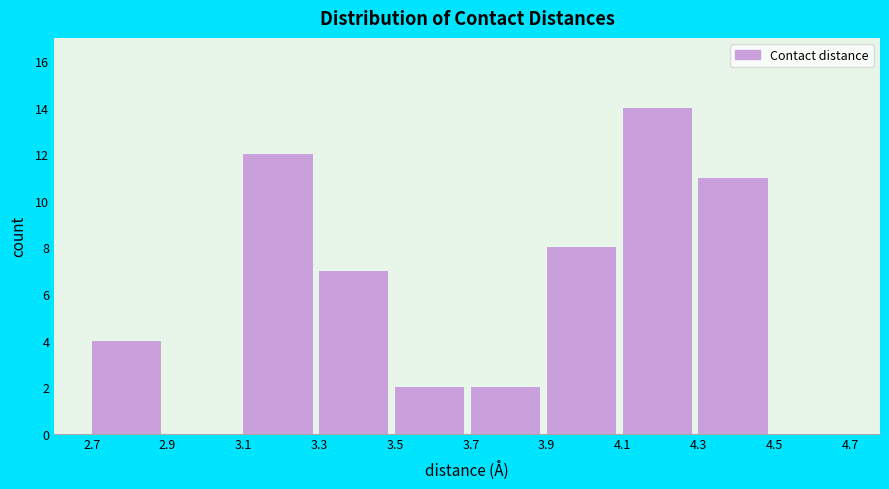

Over which range of the x-axis is the bar tallest?

4.1 to 4.3